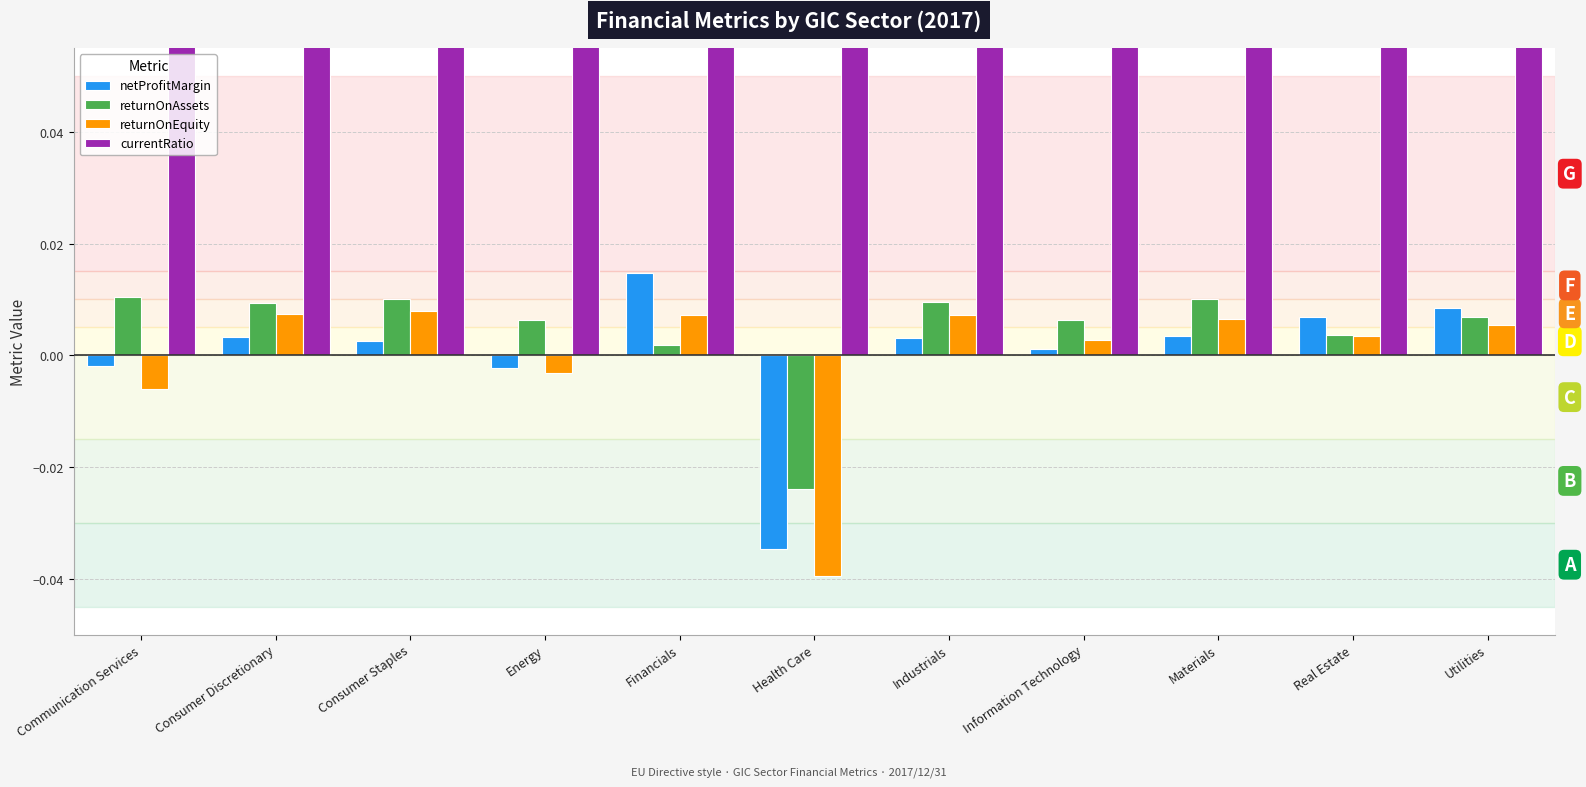

What is the total value across all series at Consumer Staples?

0.2